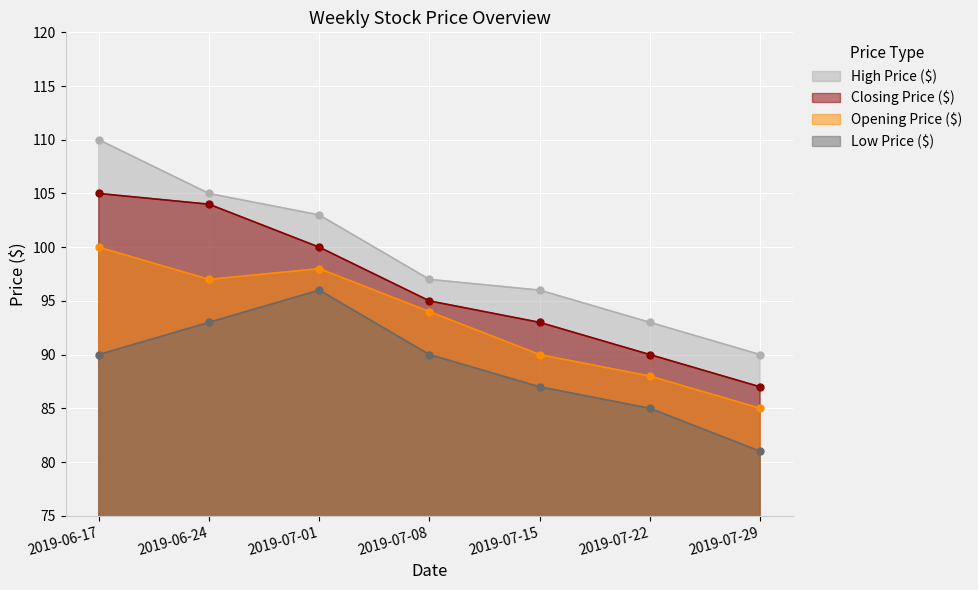

Reading left to right, list all the values displayed in this chart.

High Price ($): 2019-06-17=110	2019-06-24=105	2019-07-01=103	2019-07-08=97	2019-07-15=96	2019-07-22=93	2019-07-29=90
Opening Price ($): 2019-06-17=100	2019-06-24=97	2019-07-01=98	2019-07-08=94	2019-07-15=90	2019-07-22=88	2019-07-29=85
Closing Price ($): 2019-06-17=105	2019-06-24=104	2019-07-01=100	2019-07-08=95	2019-07-15=93	2019-07-22=90	2019-07-29=87
Low Price ($): 2019-06-17=90	2019-06-24=93	2019-07-01=96	2019-07-08=90	2019-07-15=87	2019-07-22=85	2019-07-29=81